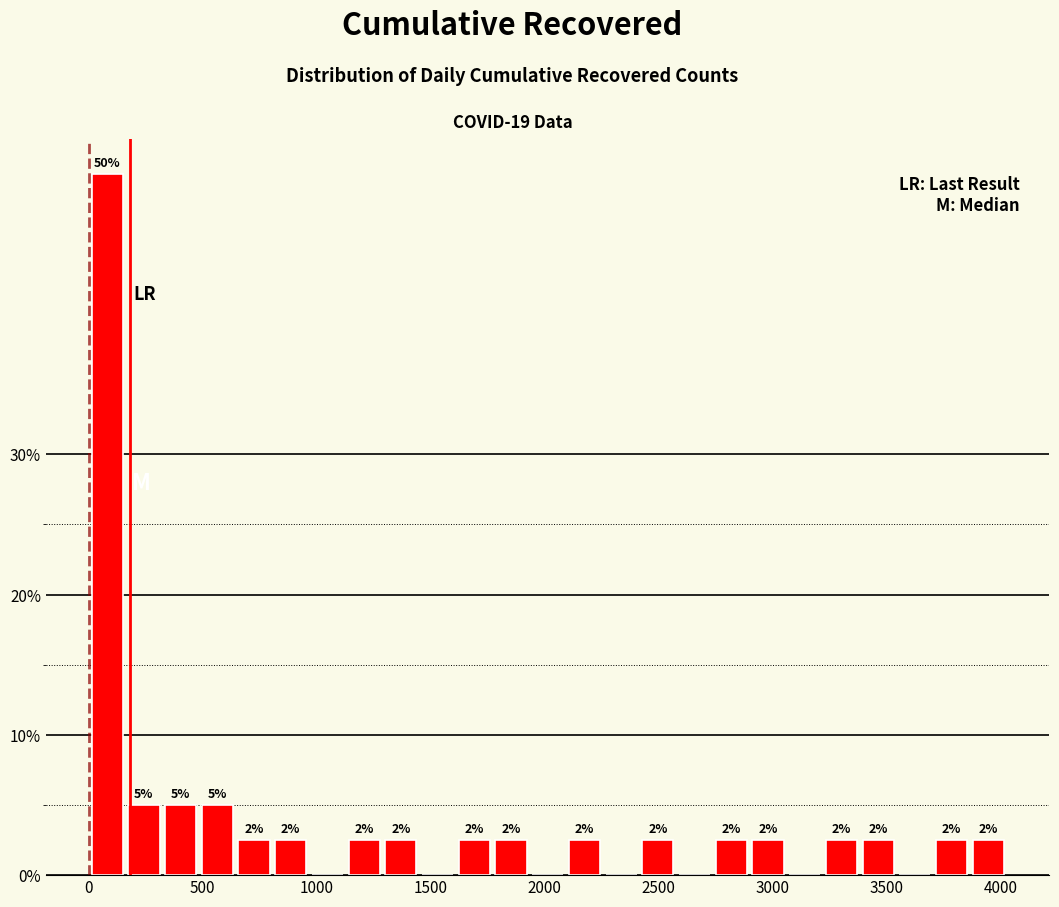

Read against the x-axis, roughly where is the centre of the tallest bar?

100